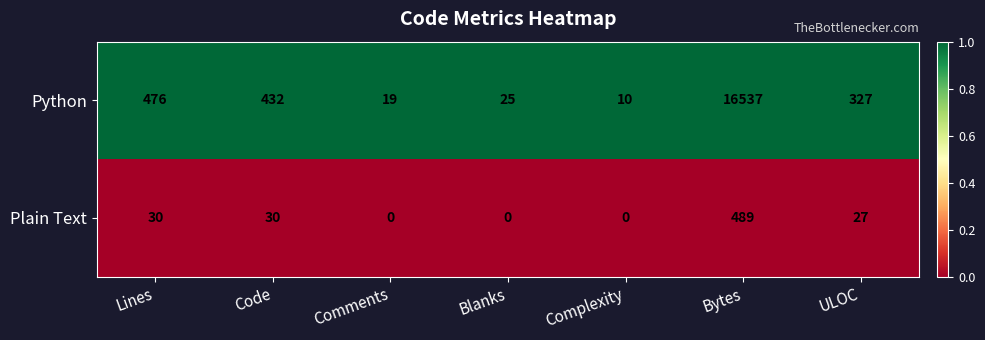

What is the difference between the maximum and minimum values in the Plain Text series?

489